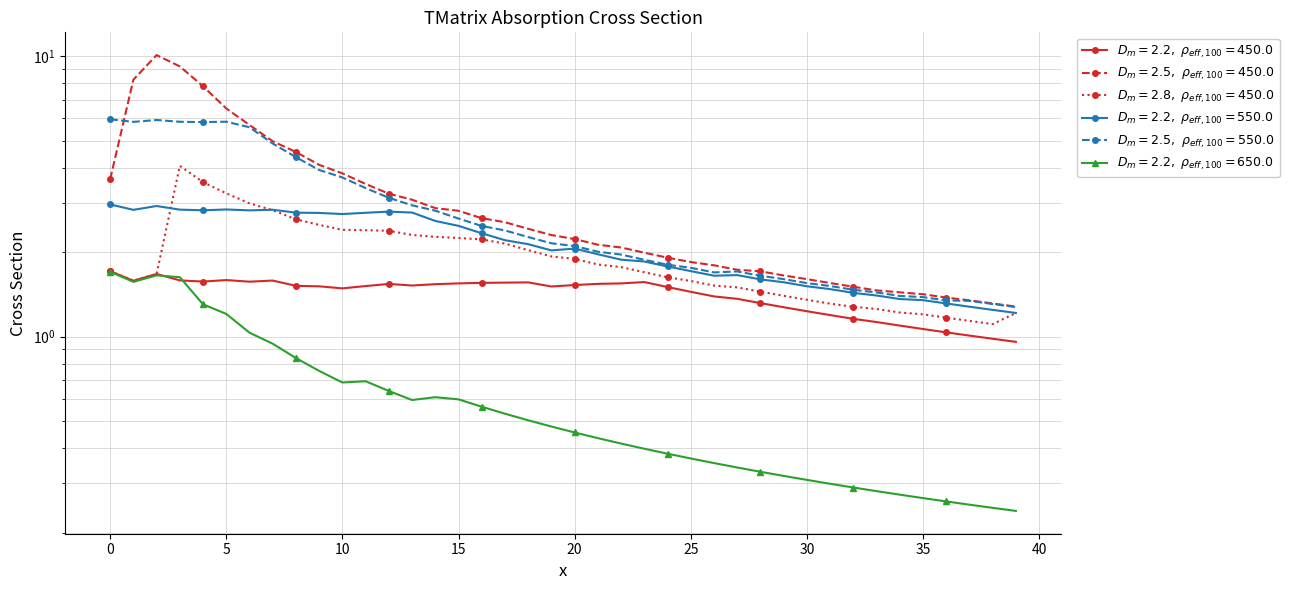

How many interior local peaks does the y_4 series have?

6